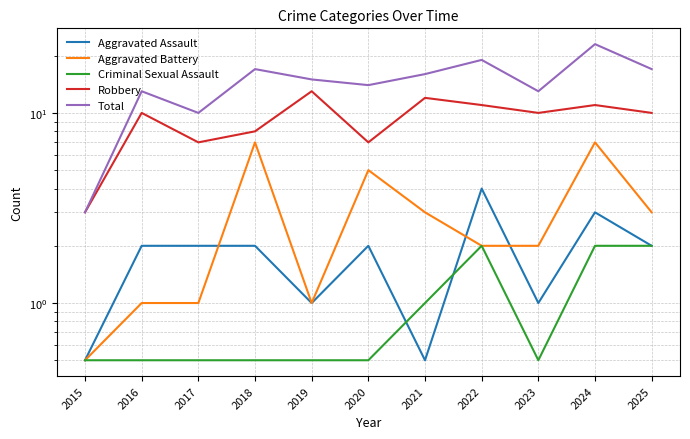

The value of Aggravated Battery at 2023 is 2.0. True or false?

True